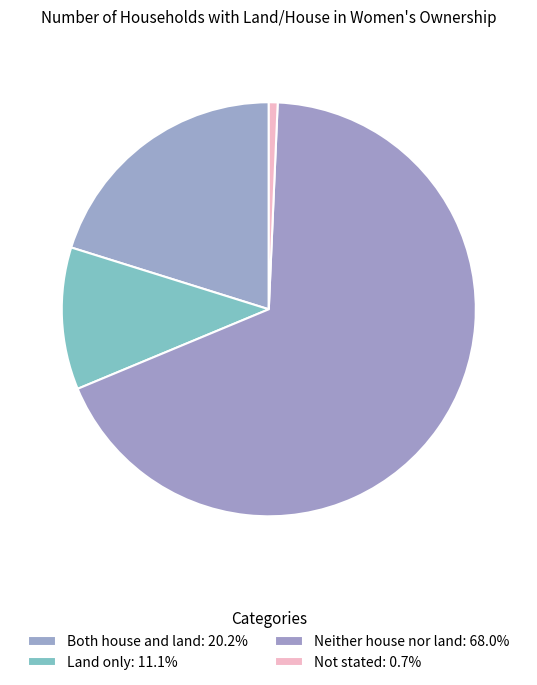

What is the total percentage of Neither house nor land and Not stated?

68.7%